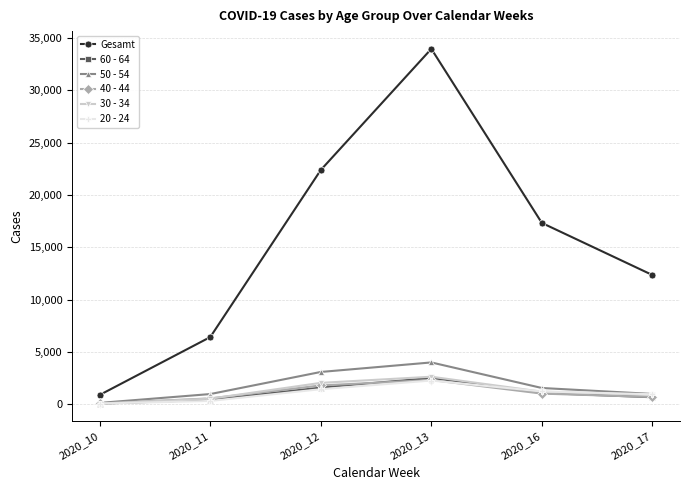

Which series has the largest total across all categories?

Gesamt